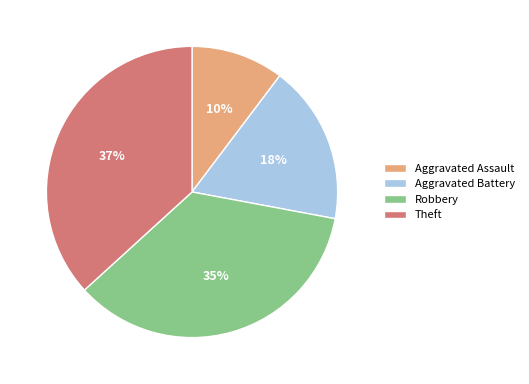

Which slice is the largest?

Theft